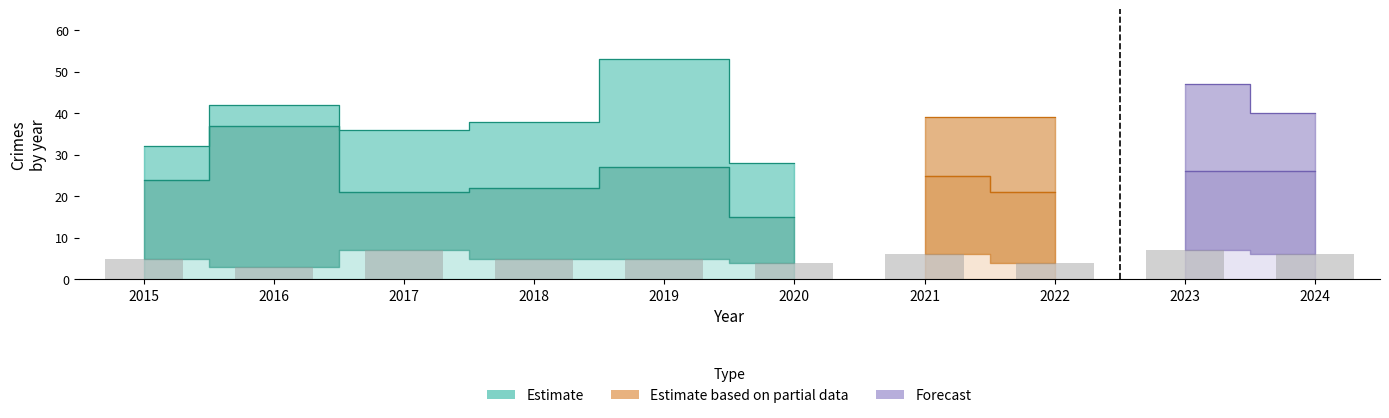

The value of Total at 2022 is 39. True or false?

True